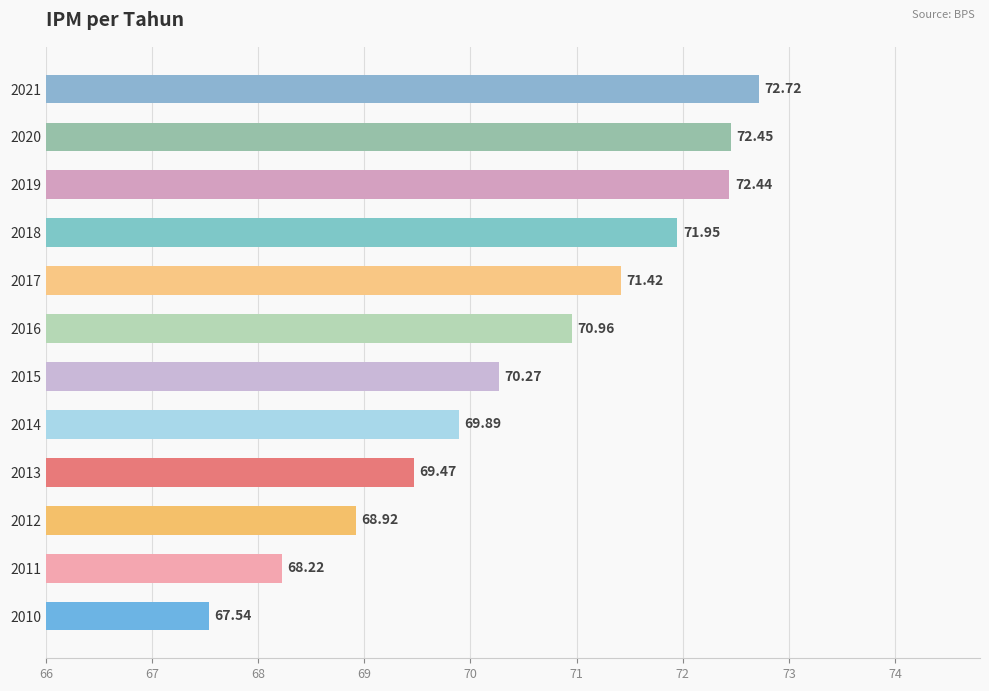

Does the chart contain any negative values?

No